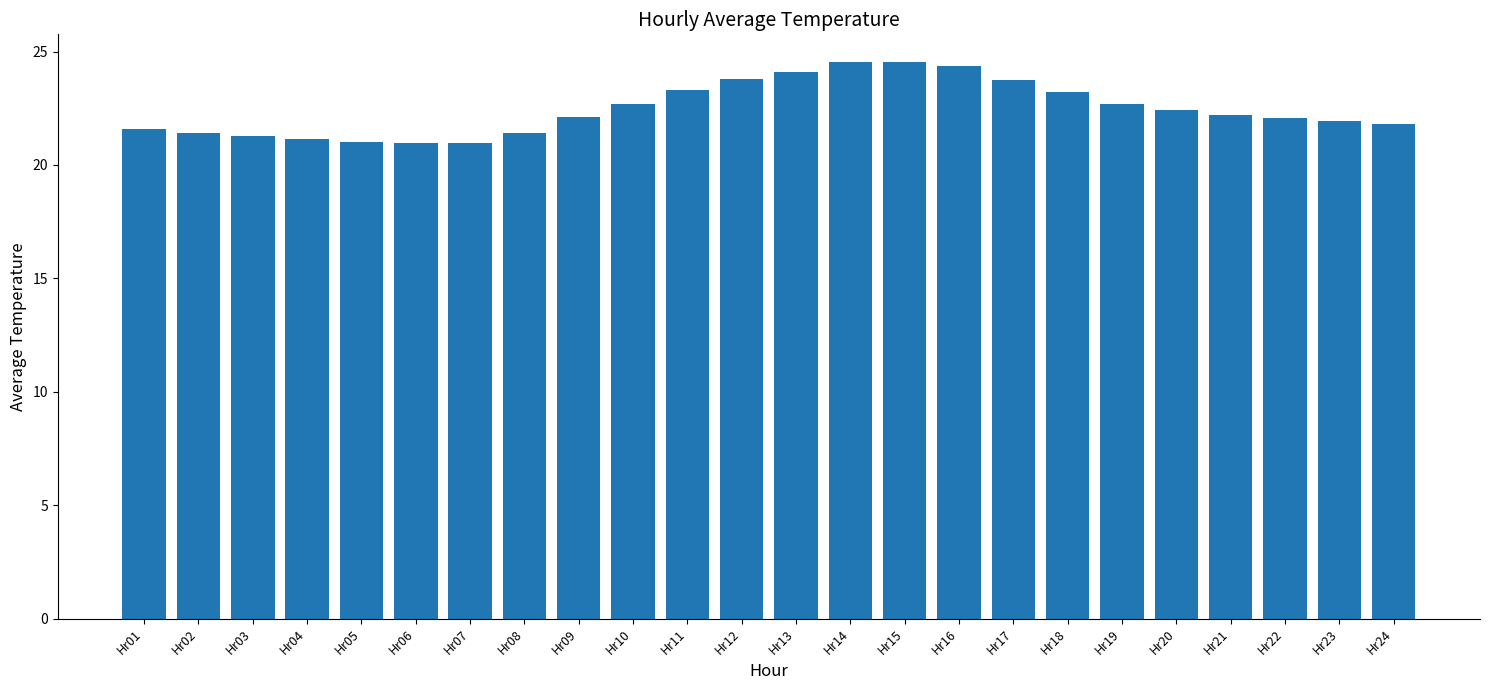

True or false: the data shows 23.8 at Hr12.

True